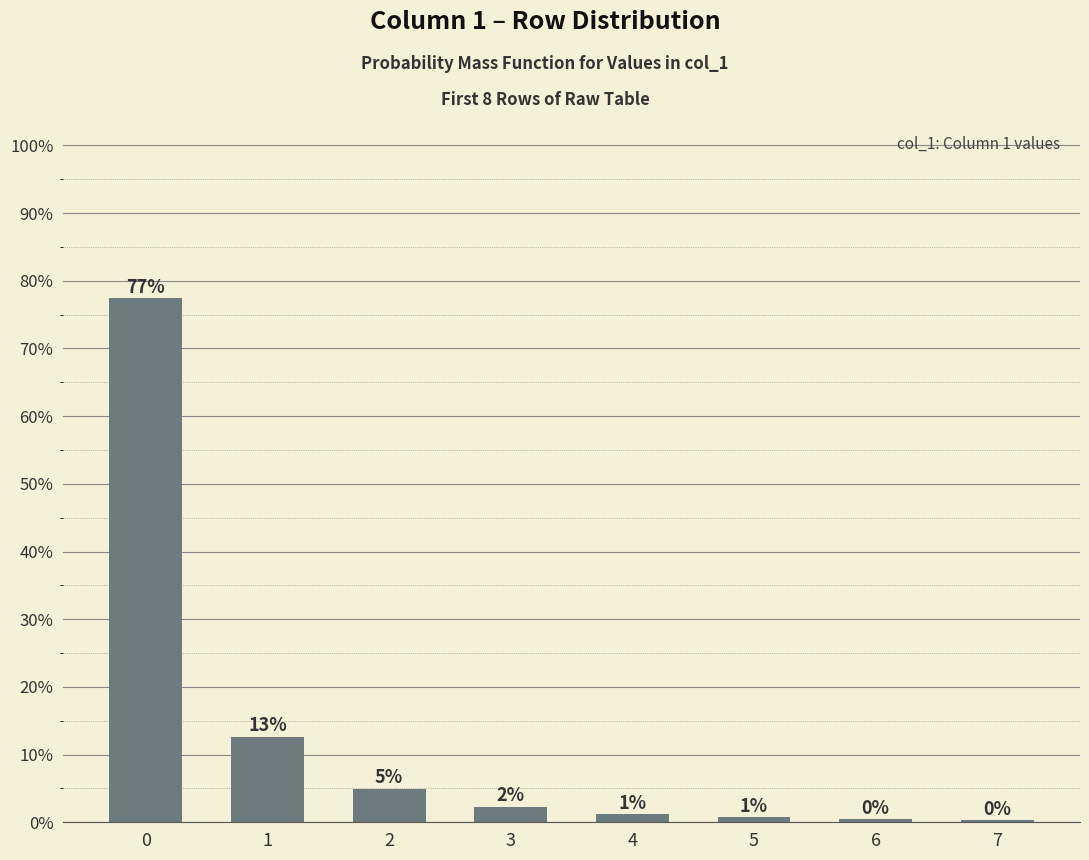

True or false: the data shows 0.1 at 1.

True